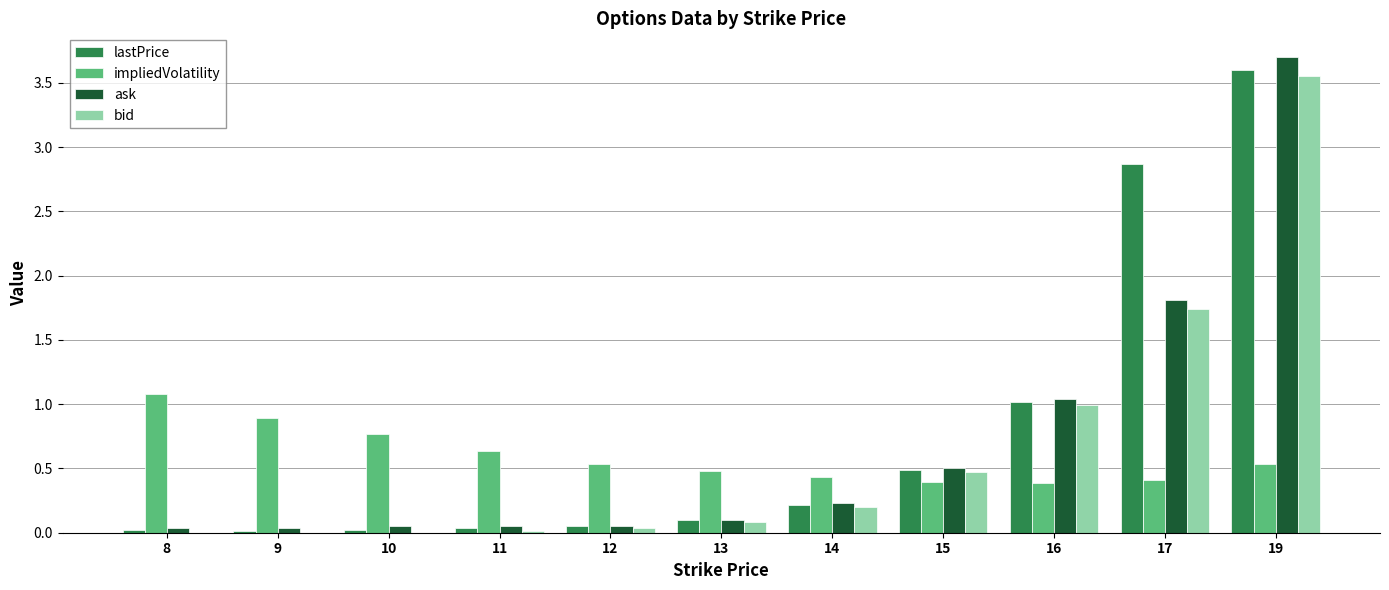

Count the number of categories in the chart.

11